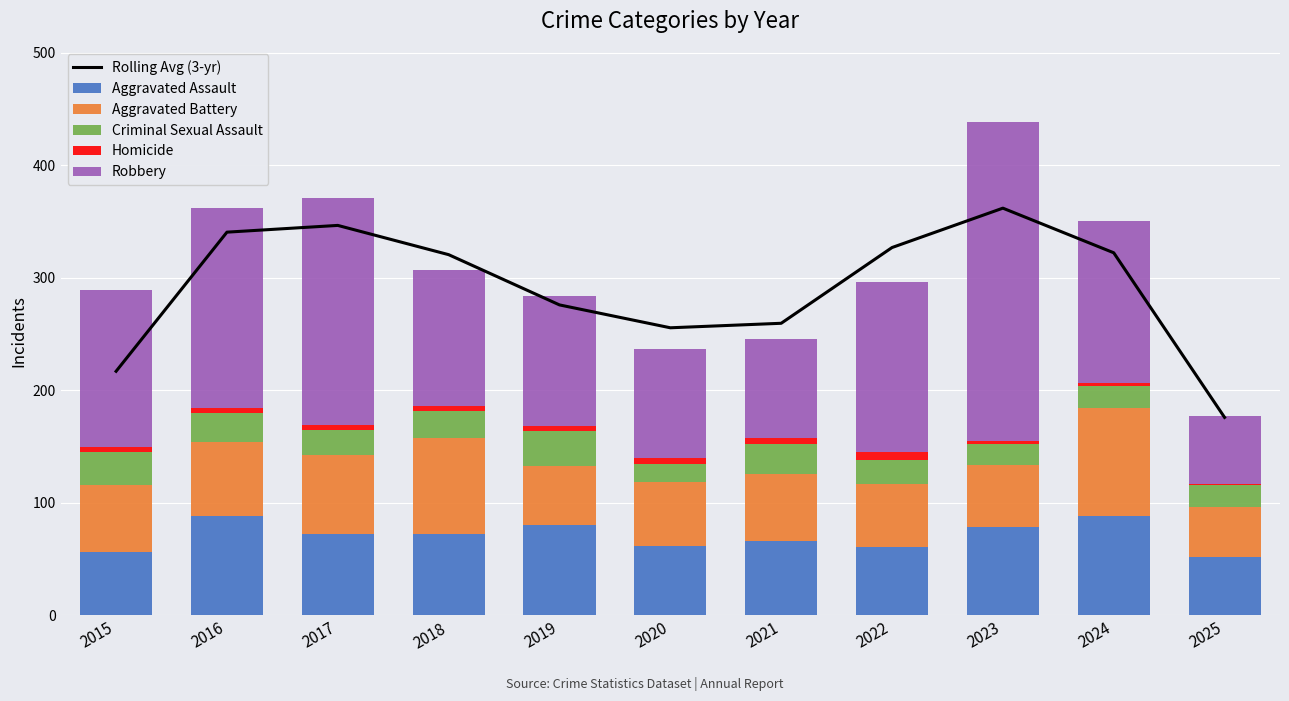

The Robbery series shows 116.0 at 2019. True or false?

True